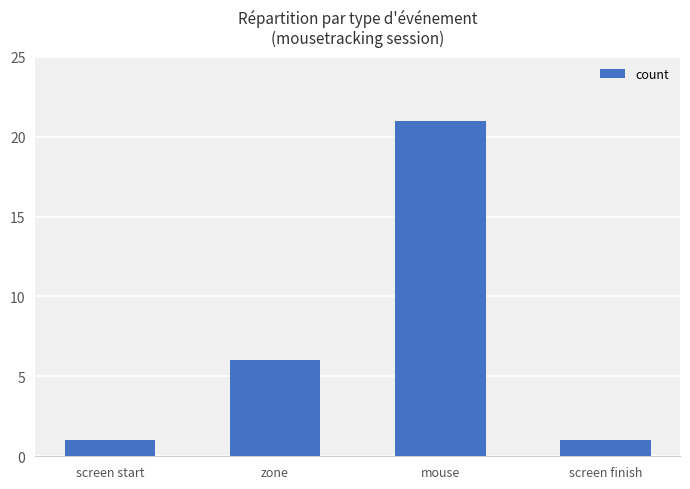

What is the difference between the maximum and minimum values?

20